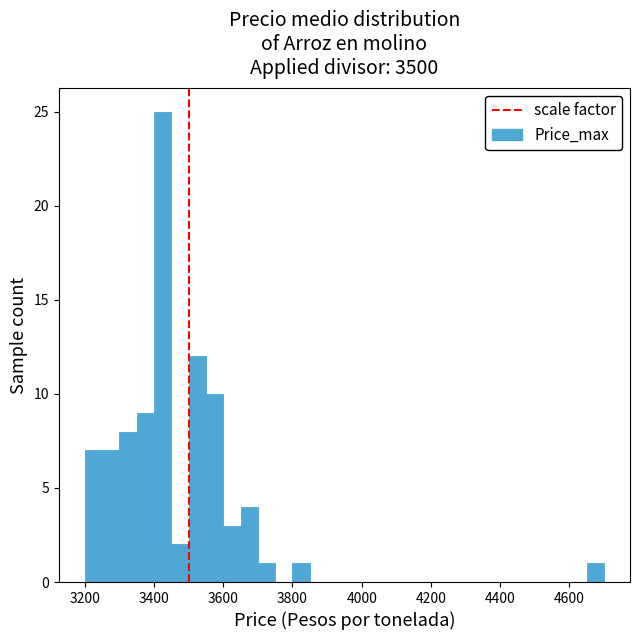

Around what value on the x-axis is the tallest bar? Give the approximate position of its centre, as read against the axis.

3420